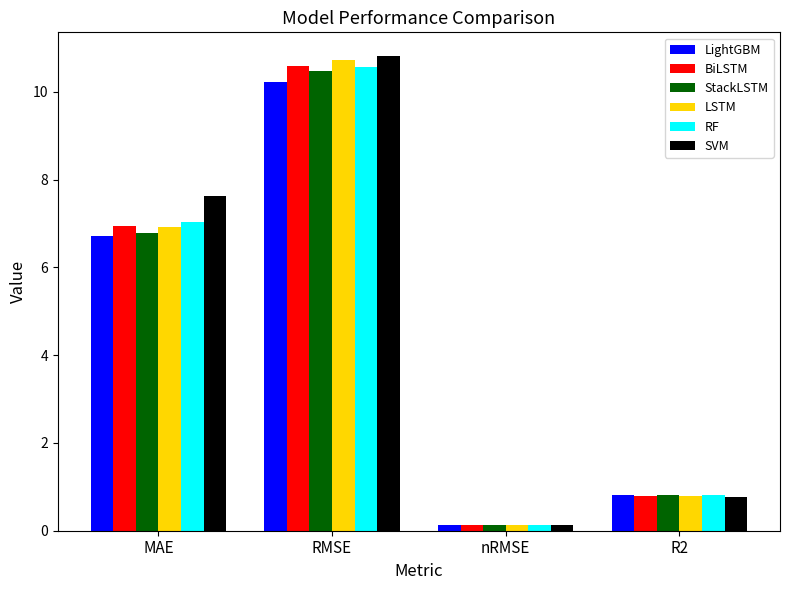

What is the difference between the LightGBM values at R2 and MAE?

5.9